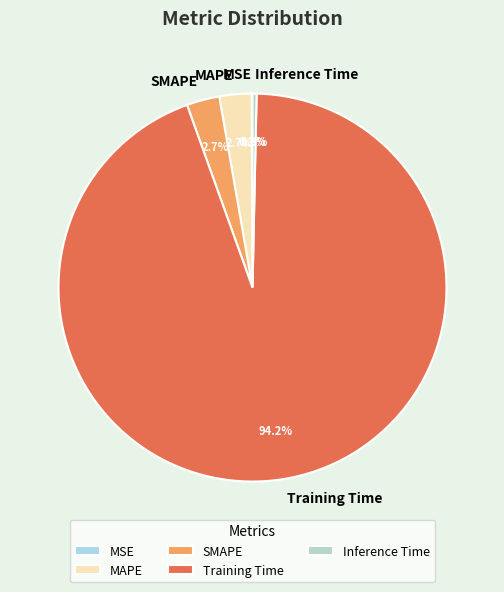

Which category has the biggest portion of the pie?

Training Time